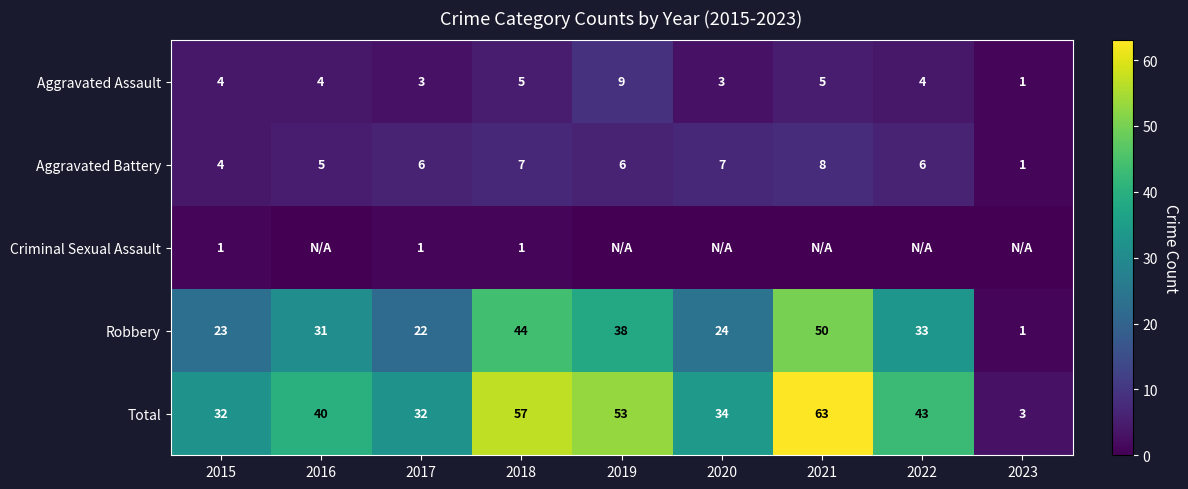

List the labels in order of Robbery value, largest first.

2021, 2018, 2019, 2022, 2016, 2020, 2015, 2017, 2023